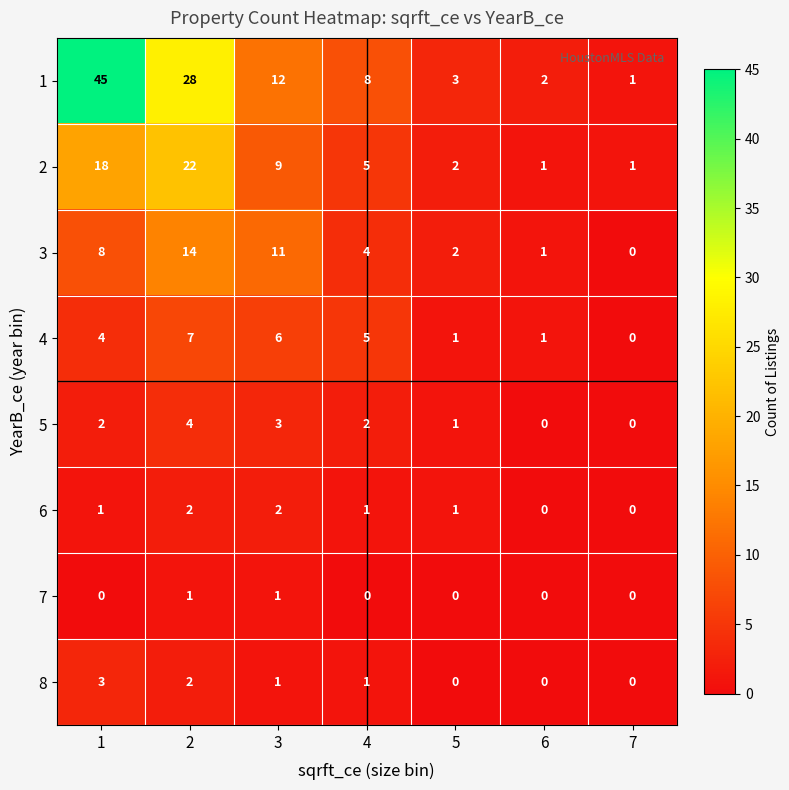

What is the difference between the highest and lowest values at 5?

3